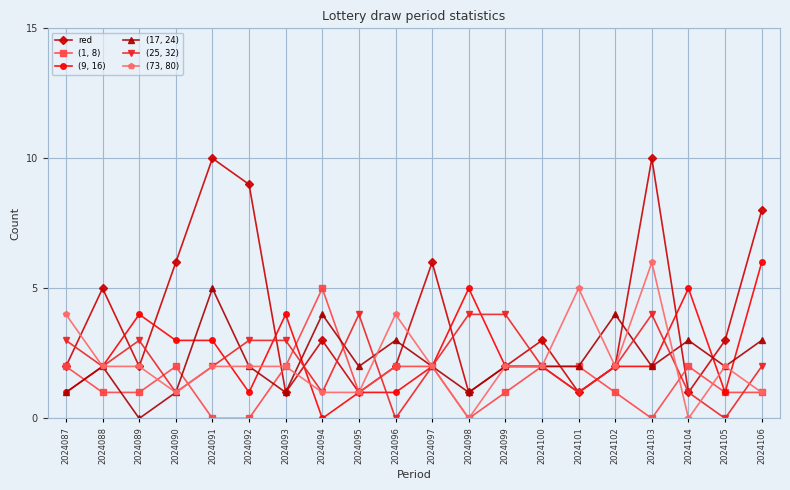

The (73, 80) series shows 2 at 2024093. True or false?

True